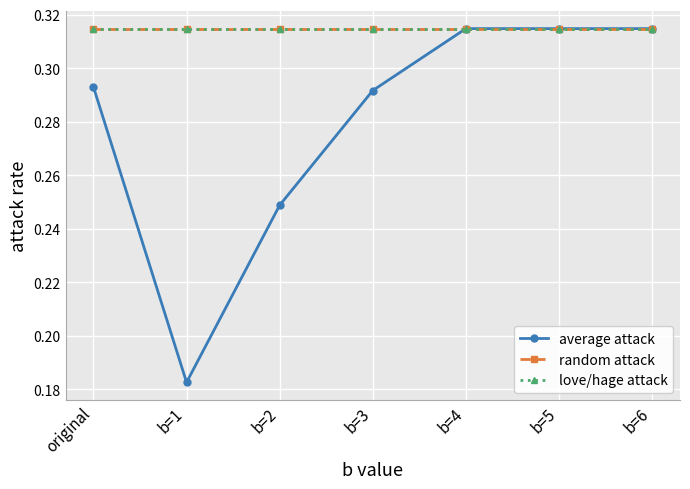

Is this an area chart (filled region under the line)?

No